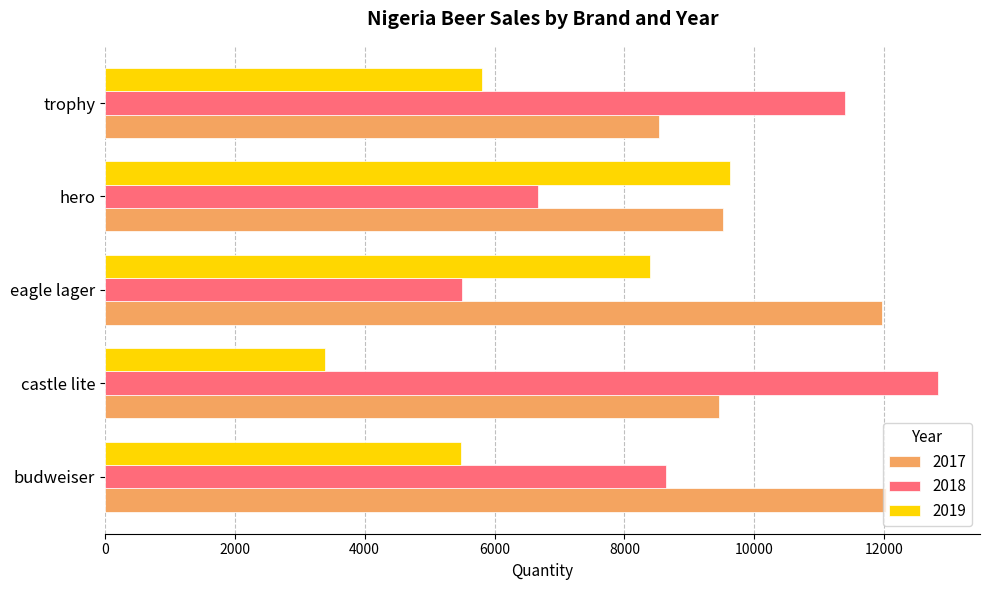

Where is 2017 nearest to the value 10281?

hero